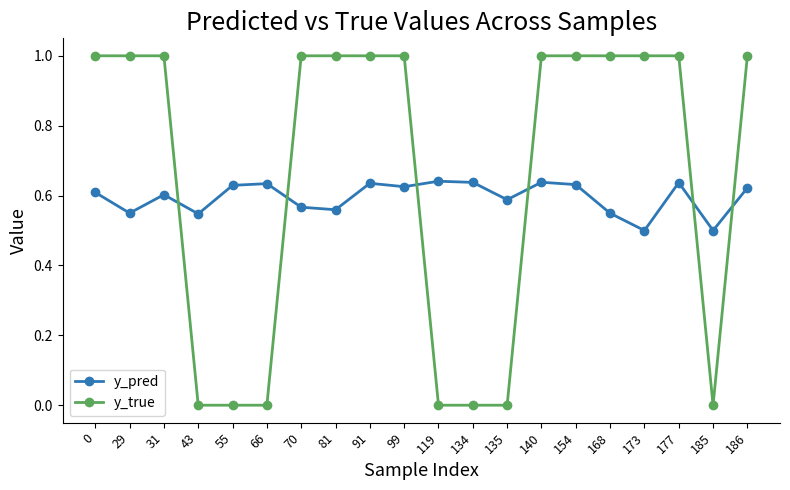

How many interior local peaks does the y_pred series have?

6